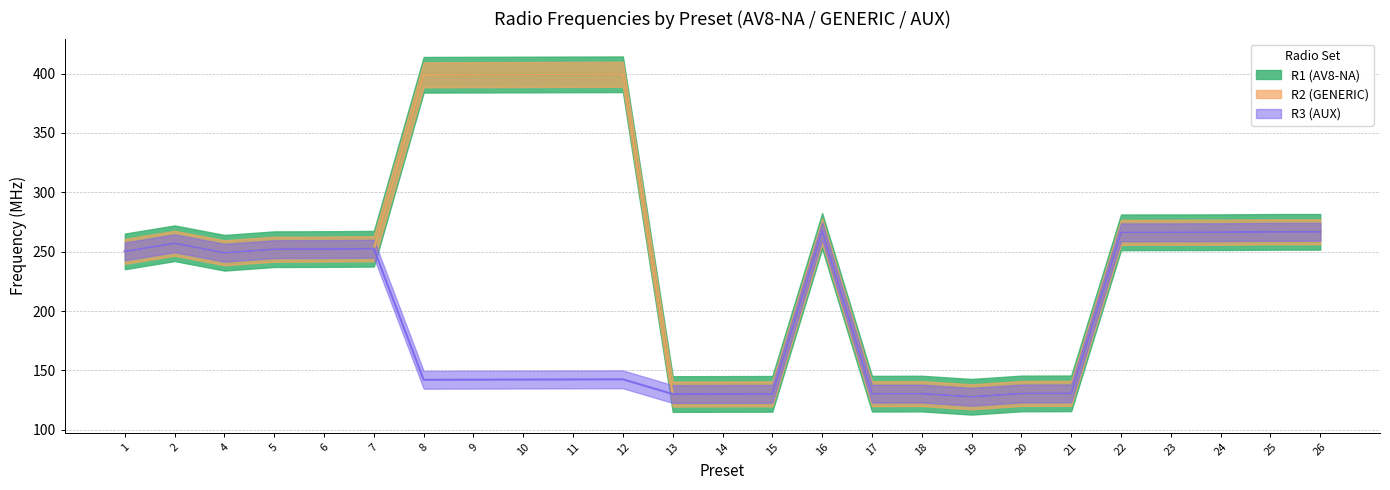

How many lines are shown in the chart?

3